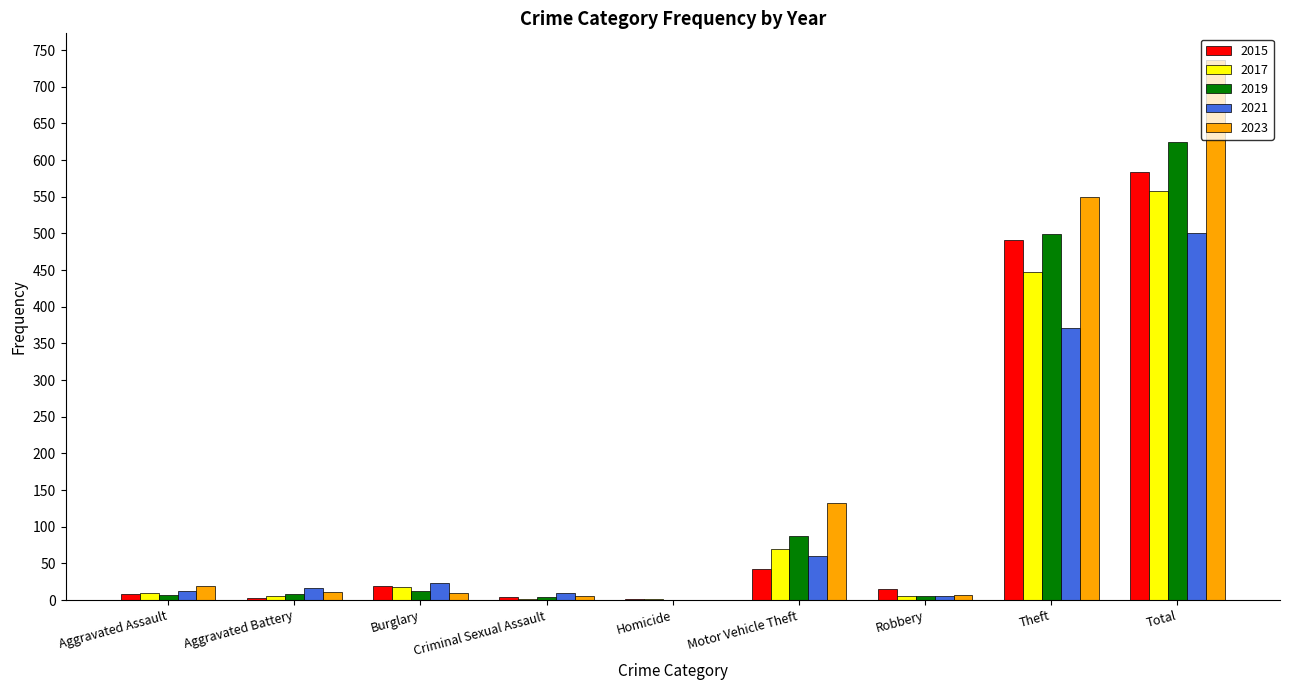

The value of 2017 at Aggravated Assault is 10. True or false?

True